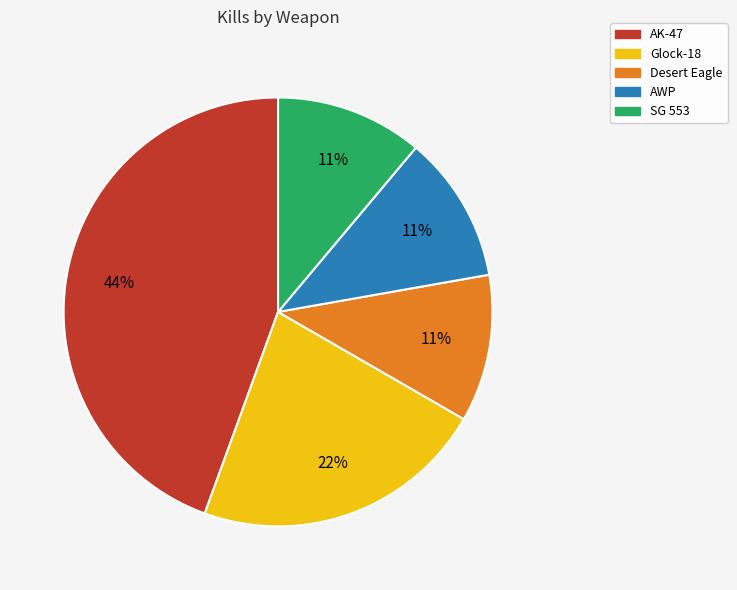

Is it true that Glock-18 is 22% of the pie?

True